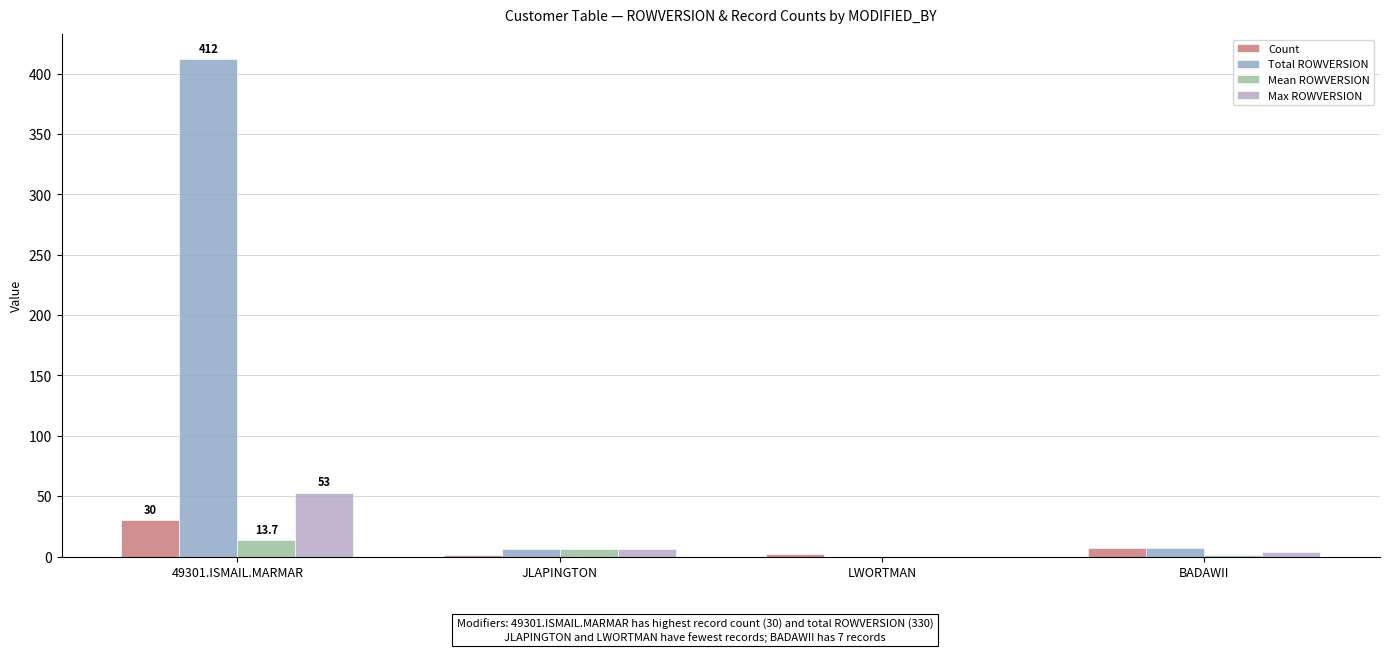

Is the value of Max ROWVERSION at BADAWII greater than the value of Count at 49301.ISMAIL.MARMAR?

No